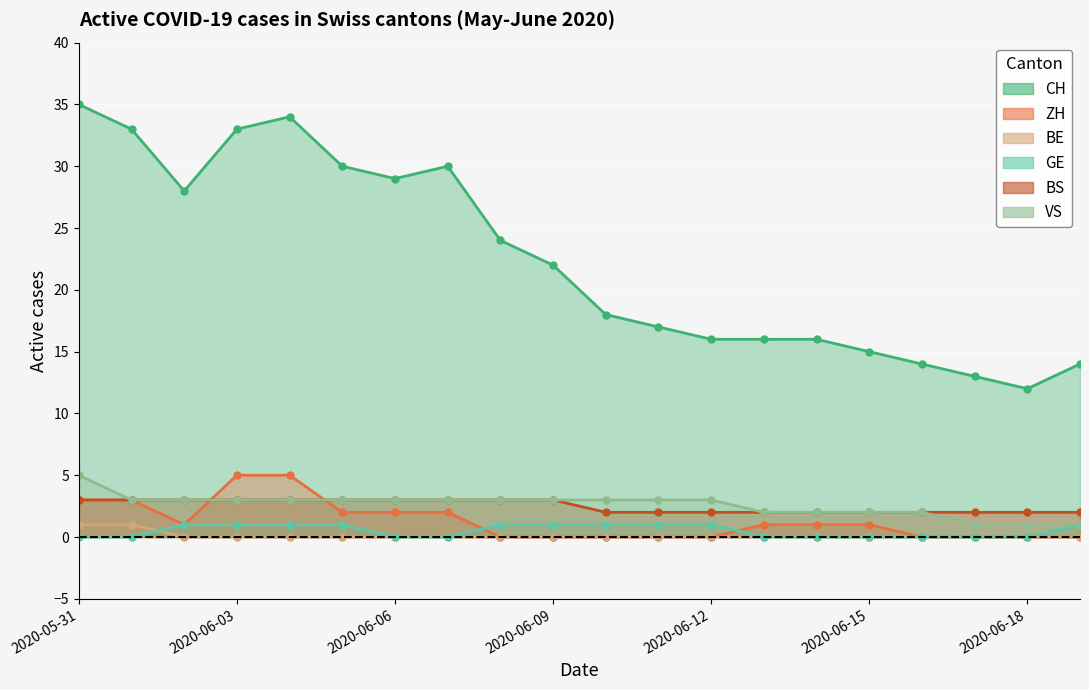

True or false: BE and ZH cross at least once.

False